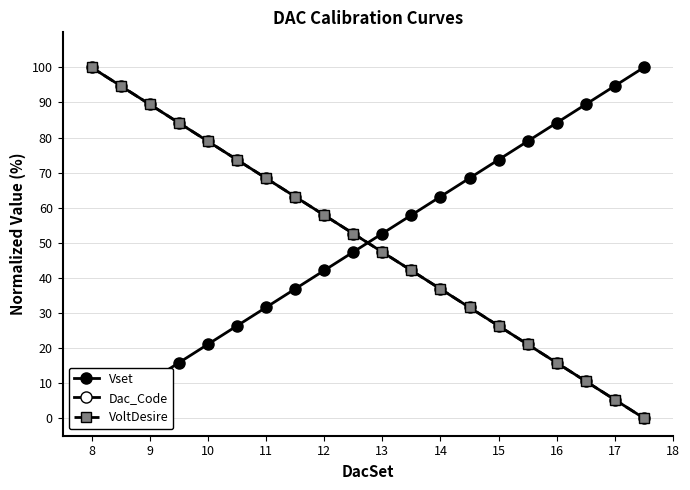

Between 14 and 15, which is larger?

15